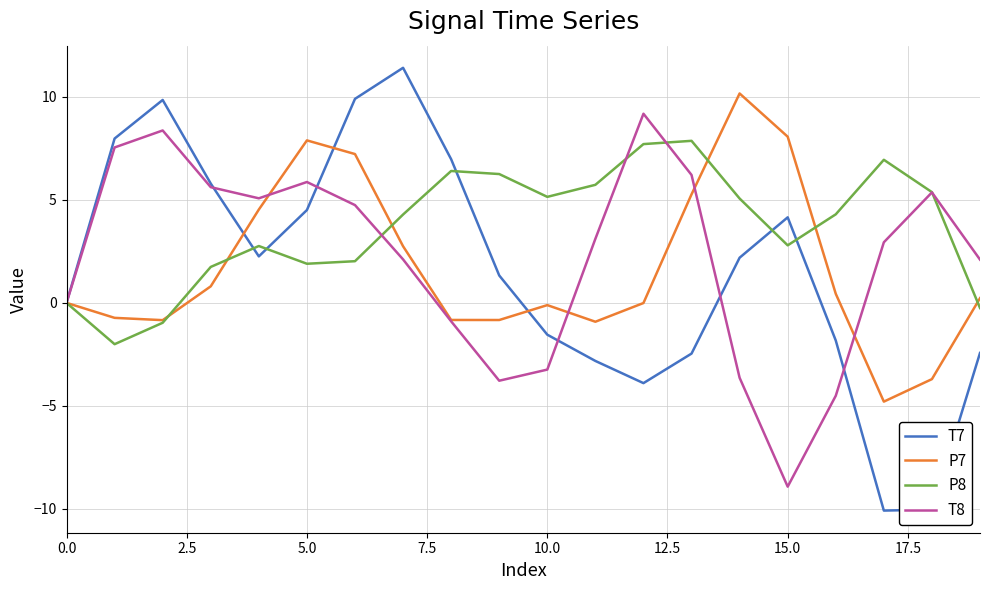

Which series has the widest spread of values?

T7